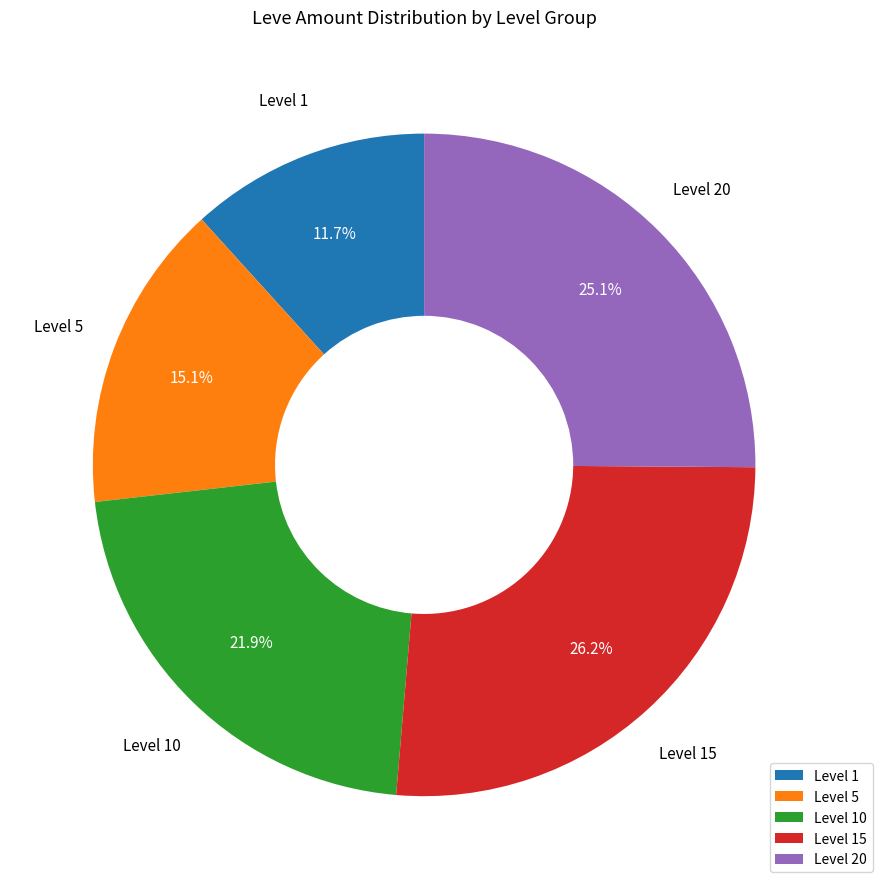

Rank the categories by value from lowest to highest.

Level 1, Level 5, Level 10, Level 20, Level 15